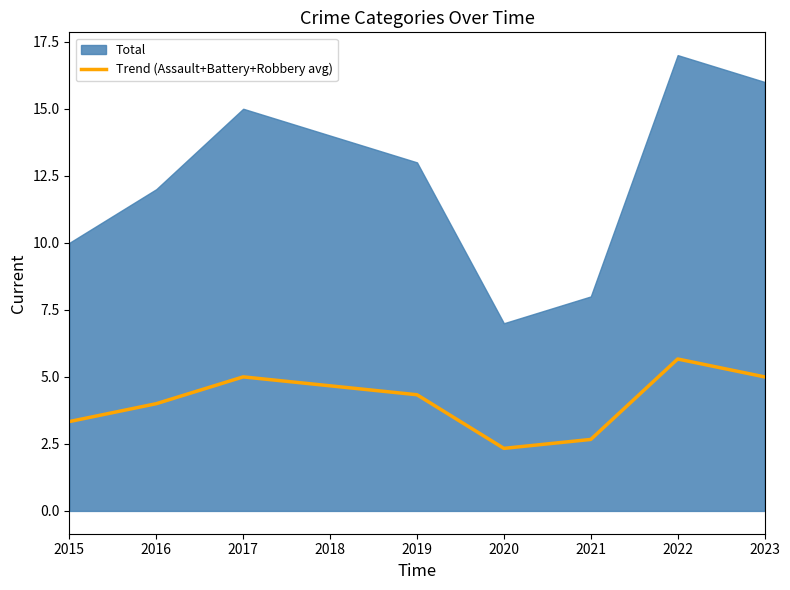

At which label does Trend (Assault+Battery+Robbery avg) reach its peak?

2022